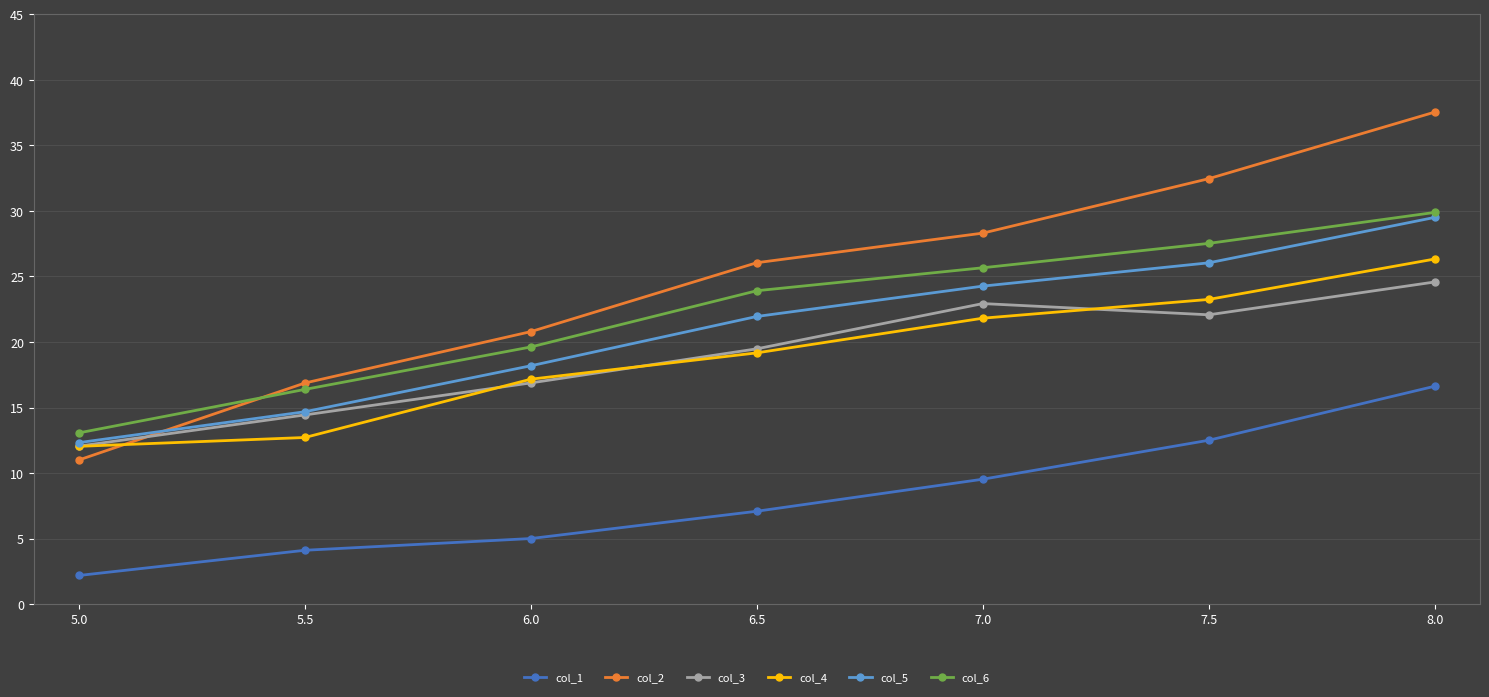

What is the label of the 5th point from the right?

6.0